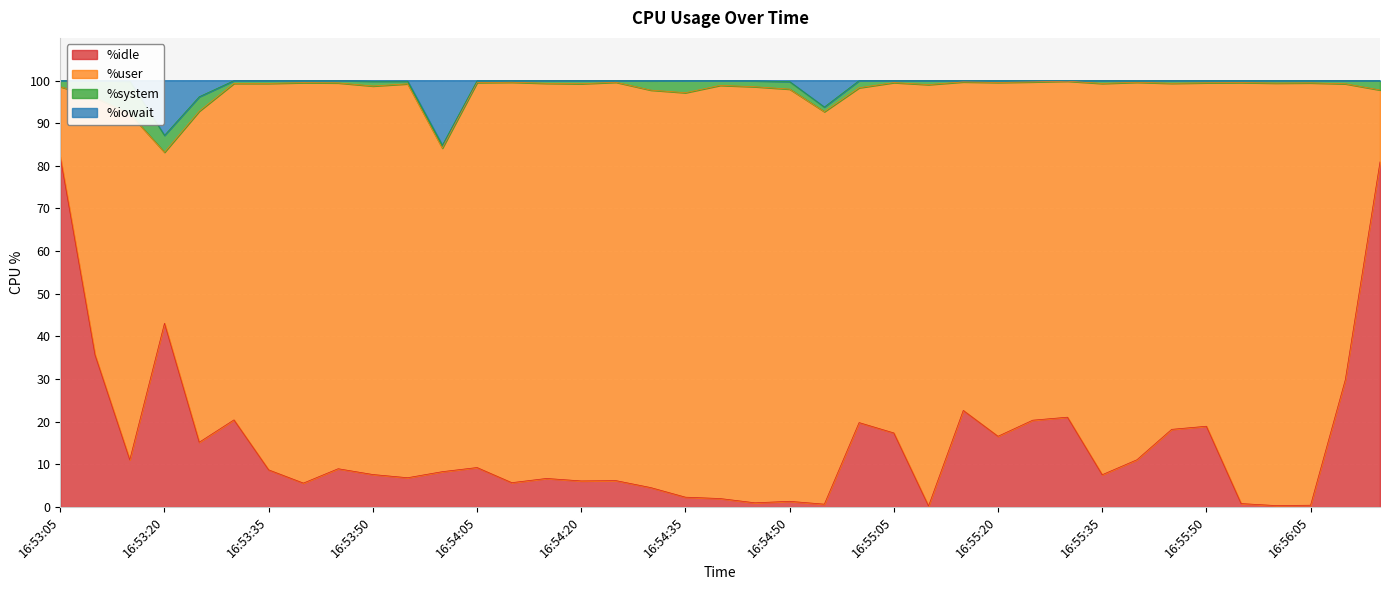

What is the maximum value shown in the chart?

100.0